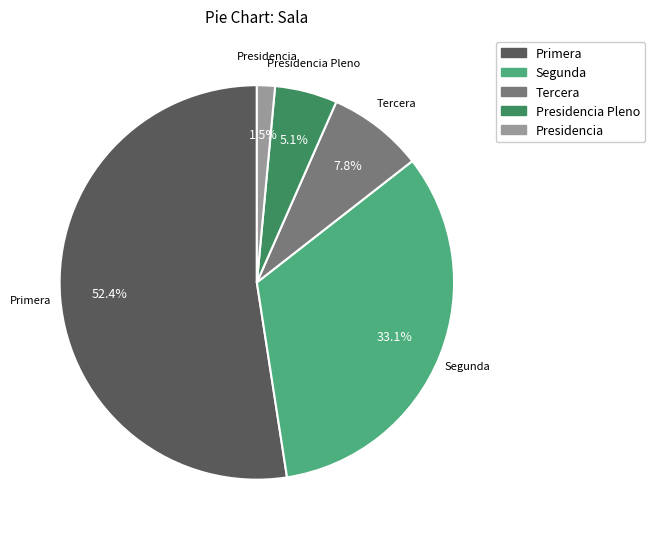

Is the sum of Segunda and Tercera greater than half?

No